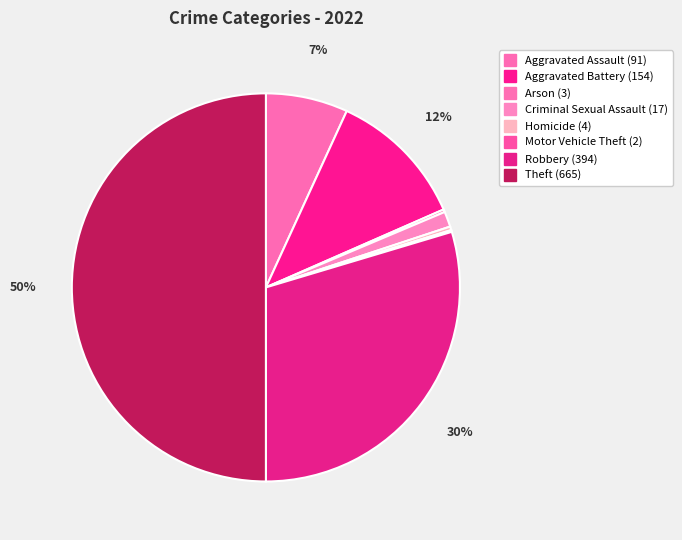

Approximately how many times larger is the value at Motor Vehicle Theft compared to Homicide?

0.5